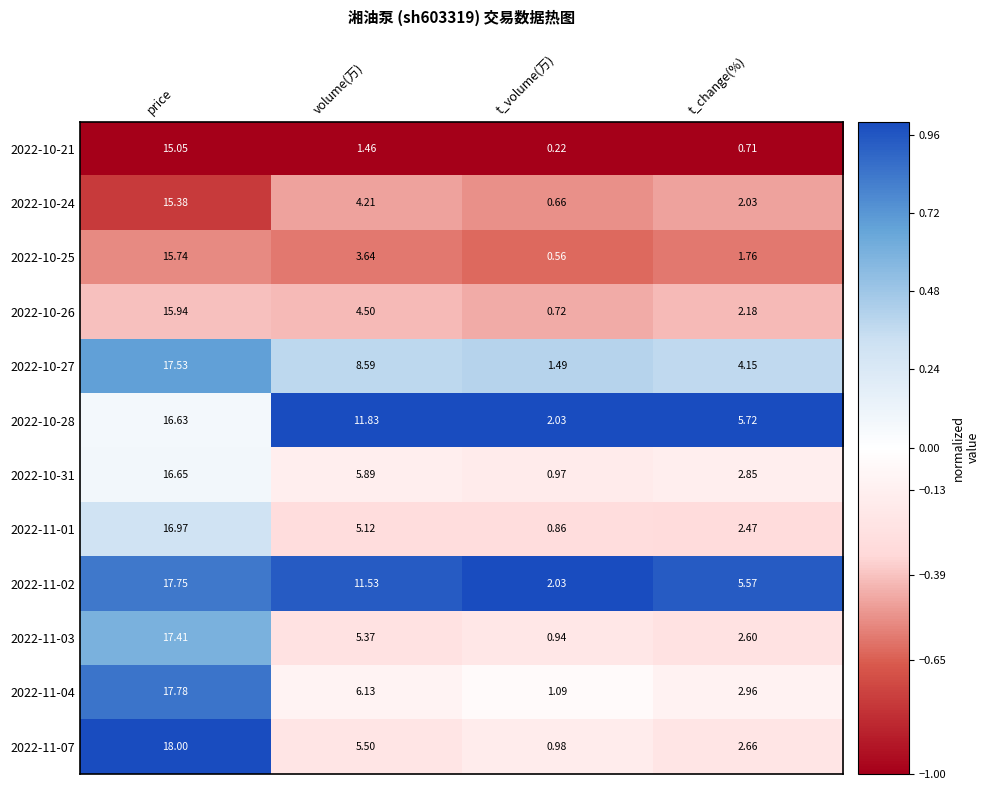

At which category does the chart reach its minimum across all series?

t_volume(万)